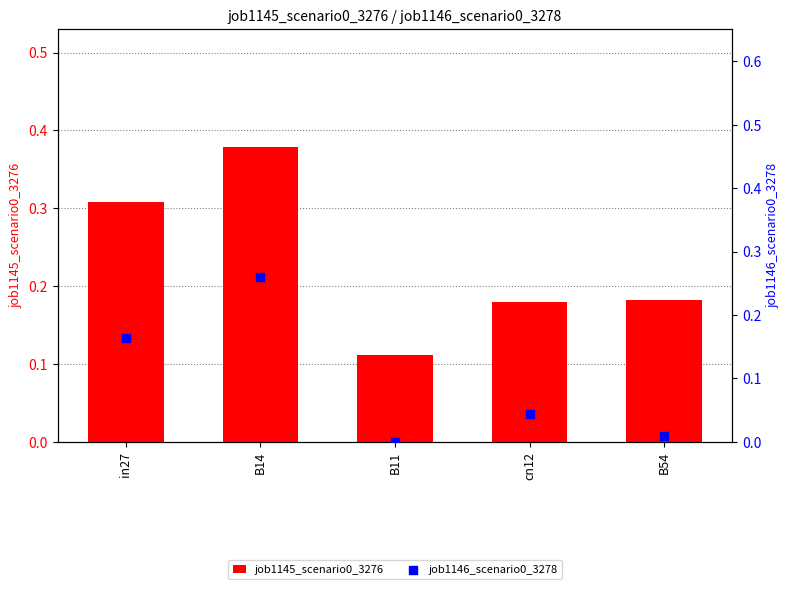

At how many categories does at least one series exceed 0?

5